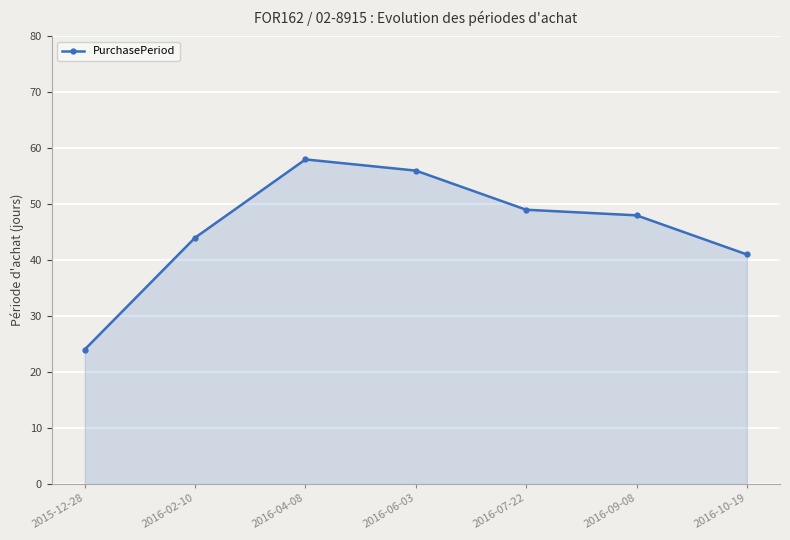

What is the average value?

46